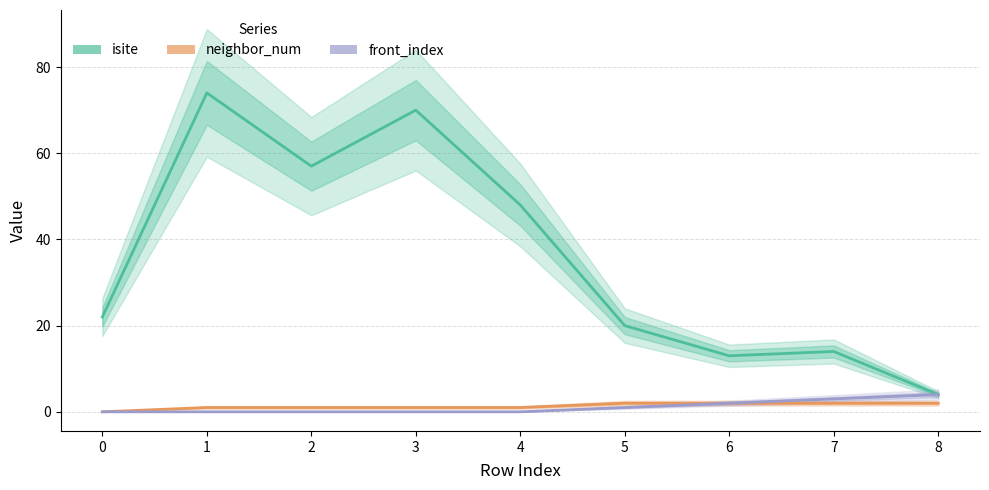

Read the neighbor_num value at 1.

1